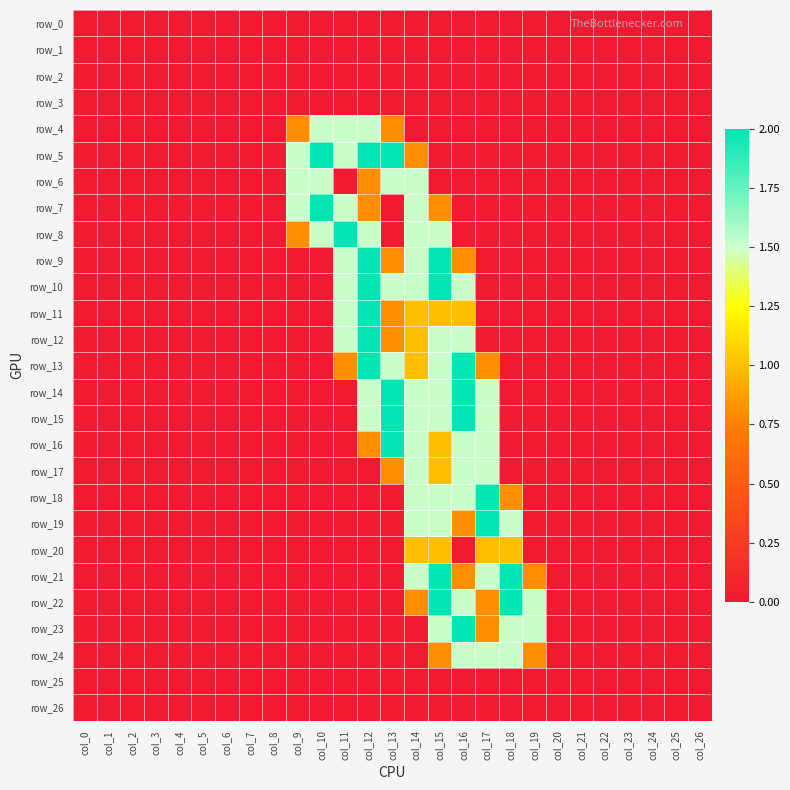

Reading left to right, list all the values displayed in this chart.

row_0: col_0=0.0	col_1=0.0	col_2=0.0	col_3=0.0	col_4=0.0	col_5=0.0	col_6=0.0	col_7=0.0	col_8=0.0	col_9=0.0	col_10=0.0	col_11=0.0	col_12=0.0	col_13=0.0	col_14=0.0	col_15=0.0	col_16=0.0	col_17=0.0	col_18=0.0	col_19=0.0	col_20=0.0	col_21=0.0	col_22=0.0	col_23=0.0	col_24=0.0	col_25=0.0	col_26=0.0
row_1: col_0=0.0	col_1=0.0	col_2=0.0	col_3=0.0	col_4=0.0	col_5=0.0	col_6=0.0	col_7=0.0	col_8=0.0	col_9=0.0	col_10=0.0	col_11=0.0	col_12=0.0	col_13=0.0	col_14=0.0	col_15=0.0	col_16=0.0	col_17=0.0	col_18=0.0	col_19=0.0	col_20=0.0	col_21=0.0	col_22=0.0	col_23=0.0	col_24=0.0	col_25=0.0	col_26=0.0
row_2: col_0=0.0	col_1=0.0	col_2=0.0	col_3=0.0	col_4=0.0	col_5=0.0	col_6=0.0	col_7=0.0	col_8=0.0	col_9=0.0	col_10=0.0	col_11=0.0	col_12=0.0	col_13=0.0	col_14=0.0	col_15=0.0	col_16=0.0	col_17=0.0	col_18=0.0	col_19=0.0	col_20=0.0	col_21=0.0	col_22=0.0	col_23=0.0	col_24=0.0	col_25=0.0	col_26=0.0
row_3: col_0=0.0	col_1=0.0	col_2=0.0	col_3=0.0	col_4=0.0	col_5=0.0	col_6=0.0	col_7=0.0	col_8=0.0	col_9=0.0	col_10=0.0	col_11=0.0	col_12=0.0	col_13=0.0	col_14=0.0	col_15=0.0	col_16=0.0	col_17=0.0	col_18=0.0	col_19=0.0	col_20=0.0	col_21=0.0	col_22=0.0	col_23=0.0	col_24=0.0	col_25=0.0	col_26=0.0
row_4: col_0=0.0	col_1=0.0	col_2=0.0	col_3=0.0	col_4=0.0	col_5=0.0	col_6=0.0	col_7=0.0	col_8=0.0	col_9=0.8	col_10=1.5	col_11=1.5	col_12=1.5	col_13=0.8	col_14=0.0	col_15=0.0	col_16=0.0	col_17=0.0	col_18=0.0	col_19=0.0	col_20=0.0	col_21=0.0	col_22=0.0	col_23=0.0	col_24=0.0	col_25=0.0	col_26=0.0
row_5: col_0=0.0	col_1=0.0	col_2=0.0	col_3=0.0	col_4=0.0	col_5=0.0	col_6=0.0	col_7=0.0	col_8=0.0	col_9=1.5	col_10=2.0	col_11=1.5	col_12=2.0	col_13=2.0	col_14=0.8	col_15=0.0	col_16=0.0	col_17=0.0	col_18=0.0	col_19=0.0	col_20=0.0	col_21=0.0	col_22=0.0	col_23=0.0	col_24=0.0	col_25=0.0	col_26=0.0
row_6: col_0=0.0	col_1=0.0	col_2=0.0	col_3=0.0	col_4=0.0	col_5=0.0	col_6=0.0	col_7=0.0	col_8=0.0	col_9=1.5	col_10=1.5	col_11=0.0	col_12=0.8	col_13=1.5	col_14=1.5	col_15=0.0	col_16=0.0	col_17=0.0	col_18=0.0	col_19=0.0	col_20=0.0	col_21=0.0	col_22=0.0	col_23=0.0	col_24=0.0	col_25=0.0	col_26=0.0
row_7: col_0=0.0	col_1=0.0	col_2=0.0	col_3=0.0	col_4=0.0	col_5=0.0	col_6=0.0	col_7=0.0	col_8=0.0	col_9=1.5	col_10=2.0	col_11=1.5	col_12=0.8	col_13=0.0	col_14=1.5	col_15=0.8	col_16=0.0	col_17=0.0	col_18=0.0	col_19=0.0	col_20=0.0	col_21=0.0	col_22=0.0	col_23=0.0	col_24=0.0	col_25=0.0	col_26=0.0
row_8: col_0=0.0	col_1=0.0	col_2=0.0	col_3=0.0	col_4=0.0	col_5=0.0	col_6=0.0	col_7=0.0	col_8=0.0	col_9=0.8	col_10=1.5	col_11=2.0	col_12=1.5	col_13=0.0	col_14=1.5	col_15=1.5	col_16=0.0	col_17=0.0	col_18=0.0	col_19=0.0	col_20=0.0	col_21=0.0	col_22=0.0	col_23=0.0	col_24=0.0	col_25=0.0	col_26=0.0
row_9: col_0=0.0	col_1=0.0	col_2=0.0	col_3=0.0	col_4=0.0	col_5=0.0	col_6=0.0	col_7=0.0	col_8=0.0	col_9=0.0	col_10=0.0	col_11=1.5	col_12=2.0	col_13=0.8	col_14=1.5	col_15=2.0	col_16=0.8	col_17=0.0	col_18=0.0	col_19=0.0	col_20=0.0	col_21=0.0	col_22=0.0	col_23=0.0	col_24=0.0	col_25=0.0	col_26=0.0
row_10: col_0=0.0	col_1=0.0	col_2=0.0	col_3=0.0	col_4=0.0	col_5=0.0	col_6=0.0	col_7=0.0	col_8=0.0	col_9=0.0	col_10=0.0	col_11=1.5	col_12=2.0	col_13=1.5	col_14=1.5	col_15=2.0	col_16=1.5	col_17=0.0	col_18=0.0	col_19=0.0	col_20=0.0	col_21=0.0	col_22=0.0	col_23=0.0	col_24=0.0	col_25=0.0	col_26=0.0
row_11: col_0=0.0	col_1=0.0	col_2=0.0	col_3=0.0	col_4=0.0	col_5=0.0	col_6=0.0	col_7=0.0	col_8=0.0	col_9=0.0	col_10=0.0	col_11=1.5	col_12=2.0	col_13=0.8	col_14=1.0	col_15=1.0	col_16=1.0	col_17=0.0	col_18=0.0	col_19=0.0	col_20=0.0	col_21=0.0	col_22=0.0	col_23=0.0	col_24=0.0	col_25=0.0	col_26=0.0
row_12: col_0=0.0	col_1=0.0	col_2=0.0	col_3=0.0	col_4=0.0	col_5=0.0	col_6=0.0	col_7=0.0	col_8=0.0	col_9=0.0	col_10=0.0	col_11=1.5	col_12=2.0	col_13=0.8	col_14=1.0	col_15=1.5	col_16=1.5	col_17=0.0	col_18=0.0	col_19=0.0	col_20=0.0	col_21=0.0	col_22=0.0	col_23=0.0	col_24=0.0	col_25=0.0	col_26=0.0
row_13: col_0=0.0	col_1=0.0	col_2=0.0	col_3=0.0	col_4=0.0	col_5=0.0	col_6=0.0	col_7=0.0	col_8=0.0	col_9=0.0	col_10=0.0	col_11=0.8	col_12=2.0	col_13=1.5	col_14=1.0	col_15=1.5	col_16=2.0	col_17=0.8	col_18=0.0	col_19=0.0	col_20=0.0	col_21=0.0	col_22=0.0	col_23=0.0	col_24=0.0	col_25=0.0	col_26=0.0
row_14: col_0=0.0	col_1=0.0	col_2=0.0	col_3=0.0	col_4=0.0	col_5=0.0	col_6=0.0	col_7=0.0	col_8=0.0	col_9=0.0	col_10=0.0	col_11=0.0	col_12=1.5	col_13=2.0	col_14=1.5	col_15=1.5	col_16=2.0	col_17=1.5	col_18=0.0	col_19=0.0	col_20=0.0	col_21=0.0	col_22=0.0	col_23=0.0	col_24=0.0	col_25=0.0	col_26=0.0
row_15: col_0=0.0	col_1=0.0	col_2=0.0	col_3=0.0	col_4=0.0	col_5=0.0	col_6=0.0	col_7=0.0	col_8=0.0	col_9=0.0	col_10=0.0	col_11=0.0	col_12=1.5	col_13=2.0	col_14=1.5	col_15=1.5	col_16=2.0	col_17=1.5	col_18=0.0	col_19=0.0	col_20=0.0	col_21=0.0	col_22=0.0	col_23=0.0	col_24=0.0	col_25=0.0	col_26=0.0
row_16: col_0=0.0	col_1=0.0	col_2=0.0	col_3=0.0	col_4=0.0	col_5=0.0	col_6=0.0	col_7=0.0	col_8=0.0	col_9=0.0	col_10=0.0	col_11=0.0	col_12=0.8	col_13=2.0	col_14=1.5	col_15=1.0	col_16=1.5	col_17=1.5	col_18=0.0	col_19=0.0	col_20=0.0	col_21=0.0	col_22=0.0	col_23=0.0	col_24=0.0	col_25=0.0	col_26=0.0
row_17: col_0=0.0	col_1=0.0	col_2=0.0	col_3=0.0	col_4=0.0	col_5=0.0	col_6=0.0	col_7=0.0	col_8=0.0	col_9=0.0	col_10=0.0	col_11=0.0	col_12=0.0	col_13=0.8	col_14=1.5	col_15=1.0	col_16=1.5	col_17=1.5	col_18=0.0	col_19=0.0	col_20=0.0	col_21=0.0	col_22=0.0	col_23=0.0	col_24=0.0	col_25=0.0	col_26=0.0
row_18: col_0=0.0	col_1=0.0	col_2=0.0	col_3=0.0	col_4=0.0	col_5=0.0	col_6=0.0	col_7=0.0	col_8=0.0	col_9=0.0	col_10=0.0	col_11=0.0	col_12=0.0	col_13=0.0	col_14=1.5	col_15=1.5	col_16=1.5	col_17=2.0	col_18=0.8	col_19=0.0	col_20=0.0	col_21=0.0	col_22=0.0	col_23=0.0	col_24=0.0	col_25=0.0	col_26=0.0
row_19: col_0=0.0	col_1=0.0	col_2=0.0	col_3=0.0	col_4=0.0	col_5=0.0	col_6=0.0	col_7=0.0	col_8=0.0	col_9=0.0	col_10=0.0	col_11=0.0	col_12=0.0	col_13=0.0	col_14=1.5	col_15=1.5	col_16=0.8	col_17=2.0	col_18=1.5	col_19=0.0	col_20=0.0	col_21=0.0	col_22=0.0	col_23=0.0	col_24=0.0	col_25=0.0	col_26=0.0
row_20: col_0=0.0	col_1=0.0	col_2=0.0	col_3=0.0	col_4=0.0	col_5=0.0	col_6=0.0	col_7=0.0	col_8=0.0	col_9=0.0	col_10=0.0	col_11=0.0	col_12=0.0	col_13=0.0	col_14=1.0	col_15=1.0	col_16=0.0	col_17=1.0	col_18=1.0	col_19=0.0	col_20=0.0	col_21=0.0	col_22=0.0	col_23=0.0	col_24=0.0	col_25=0.0	col_26=0.0
row_21: col_0=0.0	col_1=0.0	col_2=0.0	col_3=0.0	col_4=0.0	col_5=0.0	col_6=0.0	col_7=0.0	col_8=0.0	col_9=0.0	col_10=0.0	col_11=0.0	col_12=0.0	col_13=0.0	col_14=1.5	col_15=2.0	col_16=0.8	col_17=1.5	col_18=2.0	col_19=0.8	col_20=0.0	col_21=0.0	col_22=0.0	col_23=0.0	col_24=0.0	col_25=0.0	col_26=0.0
row_22: col_0=0.0	col_1=0.0	col_2=0.0	col_3=0.0	col_4=0.0	col_5=0.0	col_6=0.0	col_7=0.0	col_8=0.0	col_9=0.0	col_10=0.0	col_11=0.0	col_12=0.0	col_13=0.0	col_14=0.8	col_15=2.0	col_16=1.5	col_17=0.8	col_18=2.0	col_19=1.5	col_20=0.0	col_21=0.0	col_22=0.0	col_23=0.0	col_24=0.0	col_25=0.0	col_26=0.0
row_23: col_0=0.0	col_1=0.0	col_2=0.0	col_3=0.0	col_4=0.0	col_5=0.0	col_6=0.0	col_7=0.0	col_8=0.0	col_9=0.0	col_10=0.0	col_11=0.0	col_12=0.0	col_13=0.0	col_14=0.0	col_15=1.5	col_16=2.0	col_17=0.8	col_18=1.5	col_19=1.5	col_20=0.0	col_21=0.0	col_22=0.0	col_23=0.0	col_24=0.0	col_25=0.0	col_26=0.0
row_24: col_0=0.0	col_1=0.0	col_2=0.0	col_3=0.0	col_4=0.0	col_5=0.0	col_6=0.0	col_7=0.0	col_8=0.0	col_9=0.0	col_10=0.0	col_11=0.0	col_12=0.0	col_13=0.0	col_14=0.0	col_15=0.8	col_16=1.5	col_17=1.5	col_18=1.5	col_19=0.8	col_20=0.0	col_21=0.0	col_22=0.0	col_23=0.0	col_24=0.0	col_25=0.0	col_26=0.0
row_25: col_0=0.0	col_1=0.0	col_2=0.0	col_3=0.0	col_4=0.0	col_5=0.0	col_6=0.0	col_7=0.0	col_8=0.0	col_9=0.0	col_10=0.0	col_11=0.0	col_12=0.0	col_13=0.0	col_14=0.0	col_15=0.0	col_16=0.0	col_17=0.0	col_18=0.0	col_19=0.0	col_20=0.0	col_21=0.0	col_22=0.0	col_23=0.0	col_24=0.0	col_25=0.0	col_26=0.0
row_26: col_0=0.0	col_1=0.0	col_2=0.0	col_3=0.0	col_4=0.0	col_5=0.0	col_6=0.0	col_7=0.0	col_8=0.0	col_9=0.0	col_10=0.0	col_11=0.0	col_12=0.0	col_13=0.0	col_14=0.0	col_15=0.0	col_16=0.0	col_17=0.0	col_18=0.0	col_19=0.0	col_20=0.0	col_21=0.0	col_22=0.0	col_23=0.0	col_24=0.0	col_25=0.0	col_26=0.0